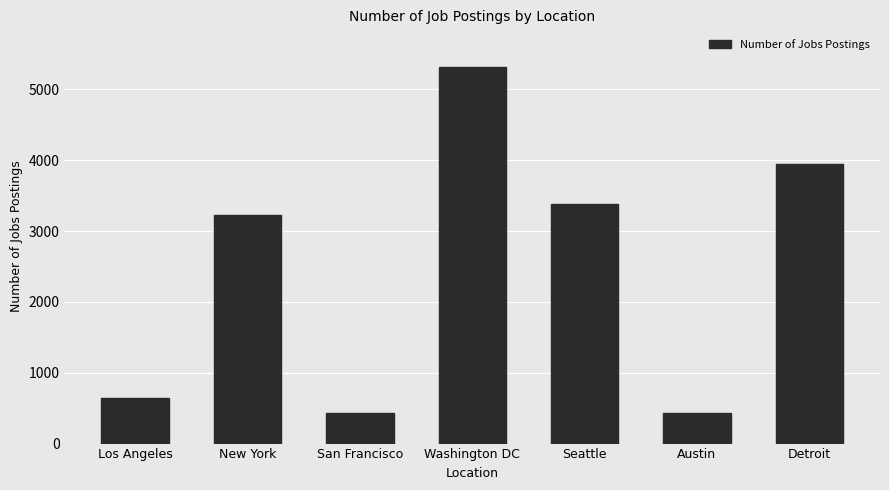

Does the chart contain any negative values?

No